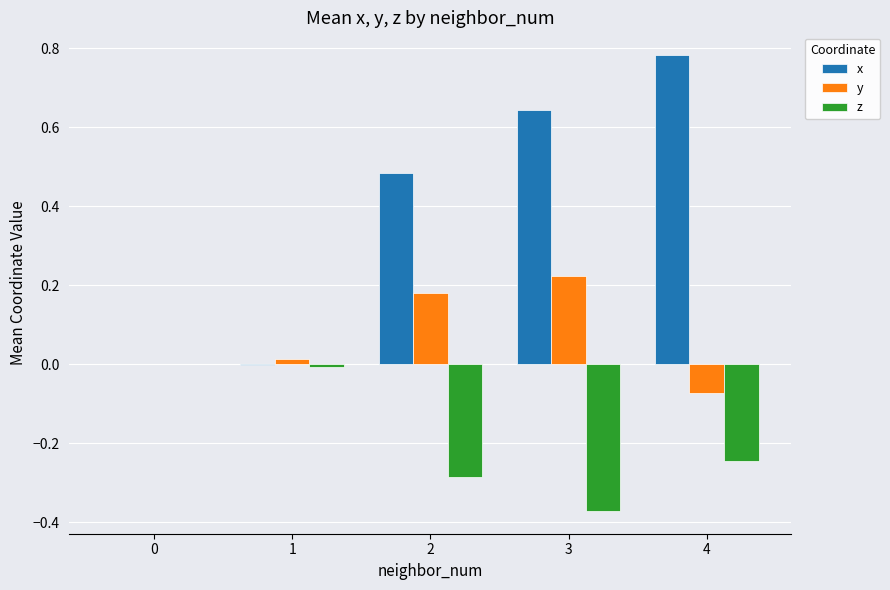

Is the value of y at 4 greater than the value of x at 3?

No